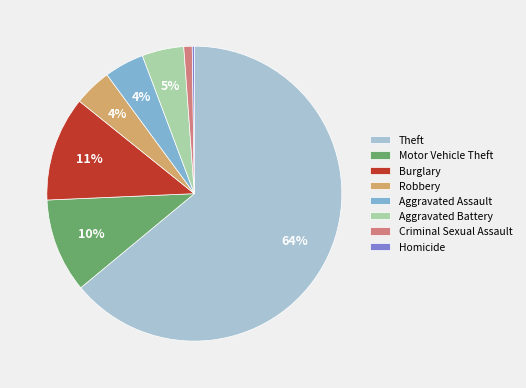

Which slice is the largest?

Theft